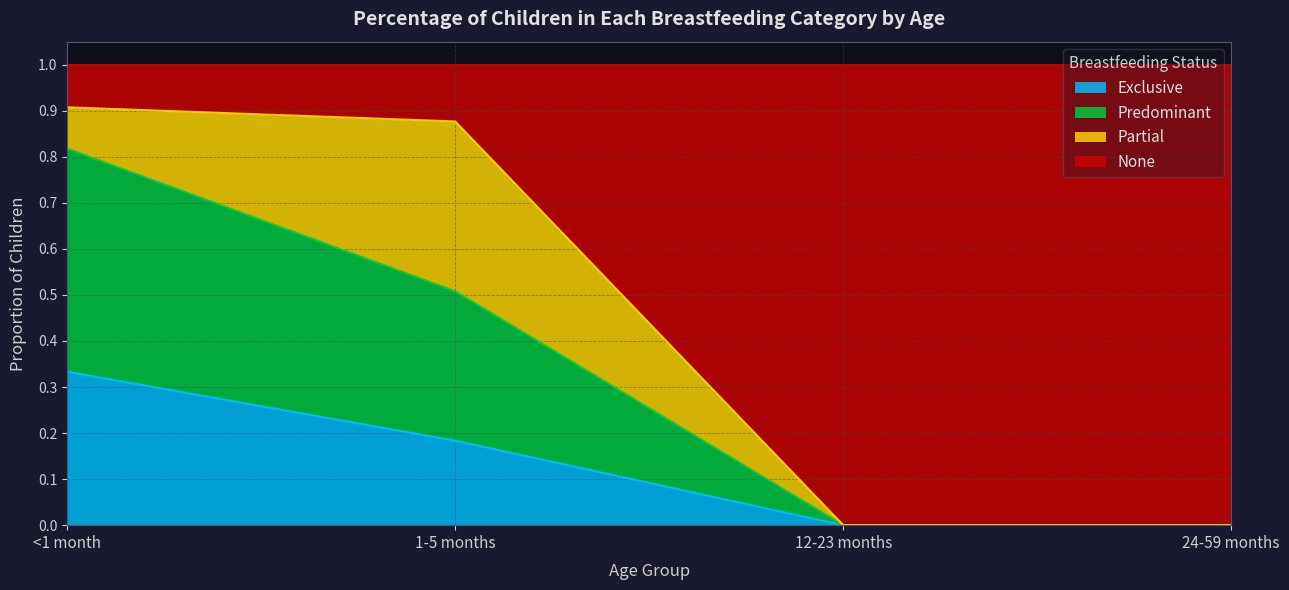

What is the total value across all series at 24-59 months?

1.0